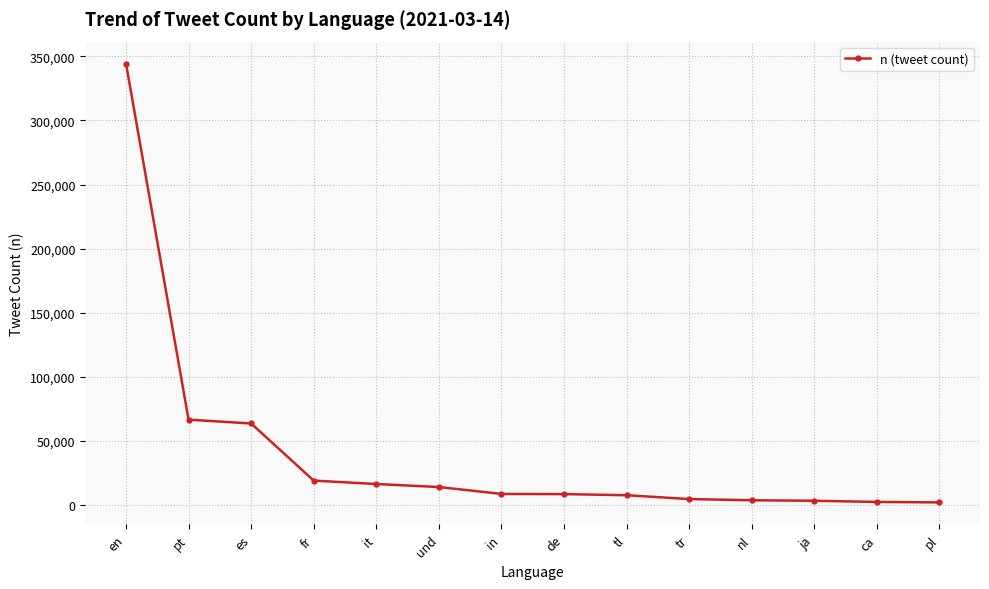

True or false: the data shows 8801 at in.

True